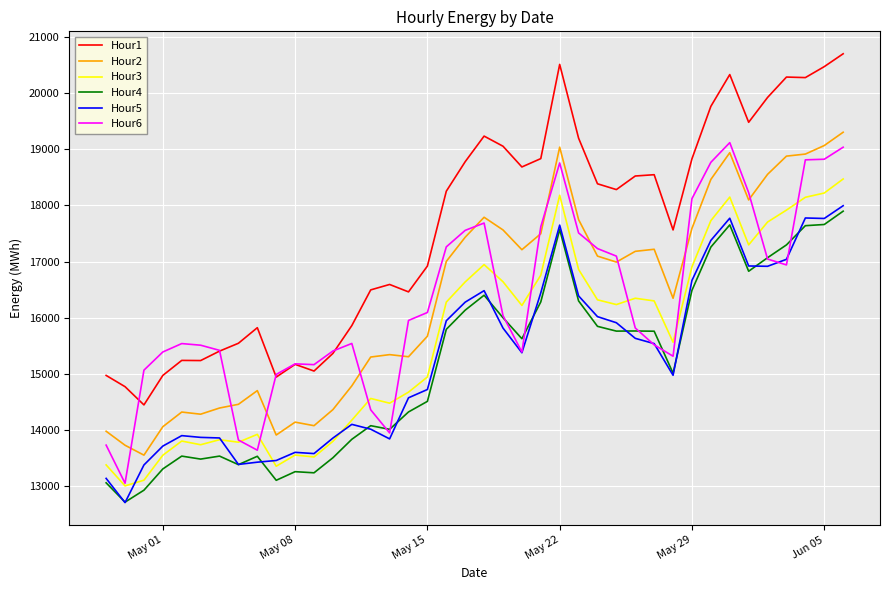

What is the smallest value displayed?

12698.6